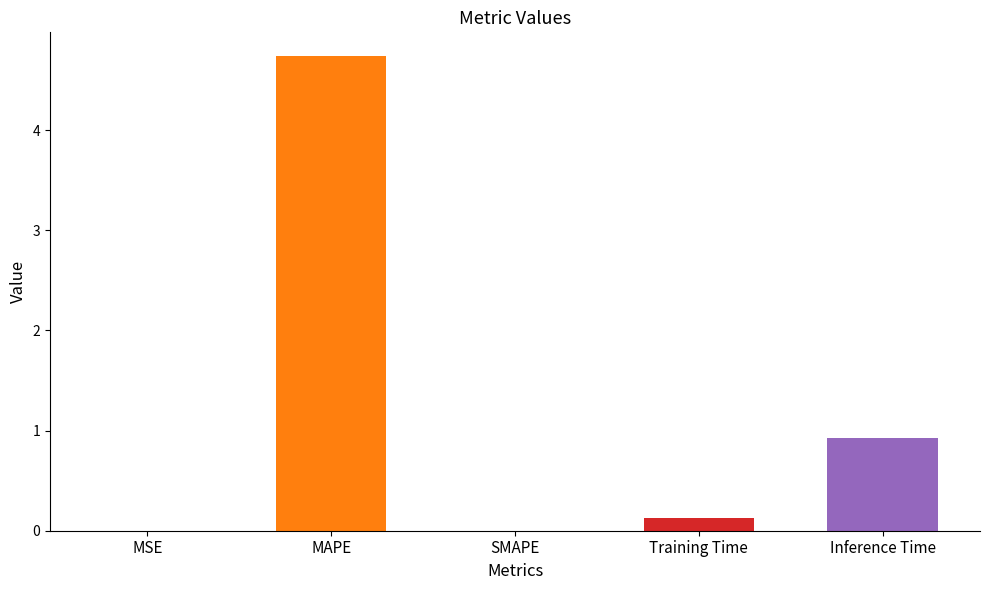

How many values exceed 0?

4